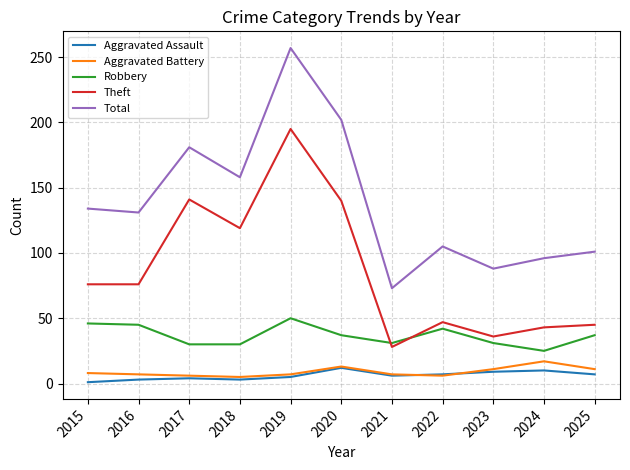

Where does the Robbery series first go above 37?

2015